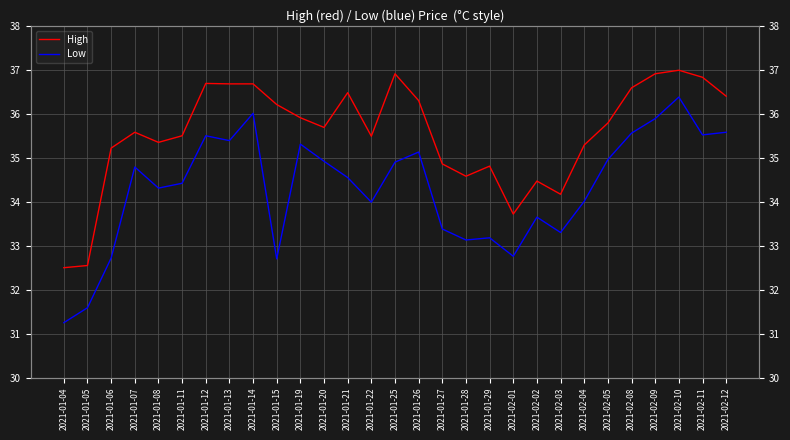

Reading left to right, what are all the values shown in this chart?

High: 2021-01-04=32.5	2021-01-05=32.5	2021-01-06=35.2	2021-01-07=35.6	2021-01-08=35.3	2021-01-11=35.5	2021-01-12=36.7	2021-01-13=36.7	2021-01-14=36.7	2021-01-15=36.2	2021-01-19=35.9	2021-01-20=35.7	2021-01-21=36.5	2021-01-22=35.5	2021-01-25=36.9	2021-01-26=36.3	2021-01-27=34.9	2021-01-28=34.6	2021-01-29=34.8	2021-02-01=33.7	2021-02-02=34.5	2021-02-03=34.2	2021-02-04=35.3	2021-02-05=35.8	2021-02-08=36.6	2021-02-09=36.9	2021-02-10=37.0	2021-02-11=36.8	2021-02-12=36.4
Low: 2021-01-04=31.2	2021-01-05=31.6	2021-01-06=32.7	2021-01-07=34.8	2021-01-08=34.3	2021-01-11=34.4	2021-01-12=35.5	2021-01-13=35.4	2021-01-14=36.0	2021-01-15=32.7	2021-01-19=35.3	2021-01-20=34.9	2021-01-21=34.5	2021-01-22=34.0	2021-01-25=34.9	2021-01-26=35.1	2021-01-27=33.4	2021-01-28=33.1	2021-01-29=33.2	2021-02-01=32.8	2021-02-02=33.7	2021-02-03=33.3	2021-02-04=34.0	2021-02-05=35.0	2021-02-08=35.6	2021-02-09=35.9	2021-02-10=36.4	2021-02-11=35.5	2021-02-12=35.6